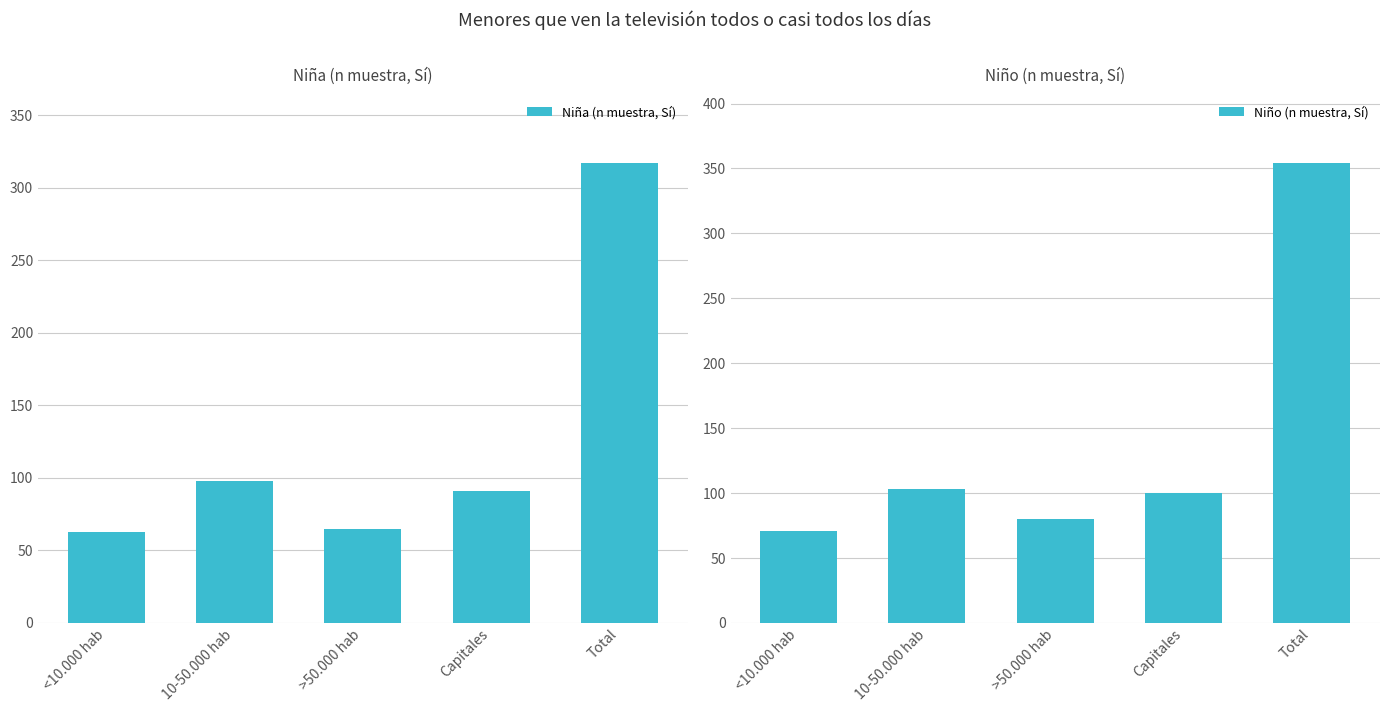

The value of Niño (n muestra, Sí) at Total is 354. True or false?

True